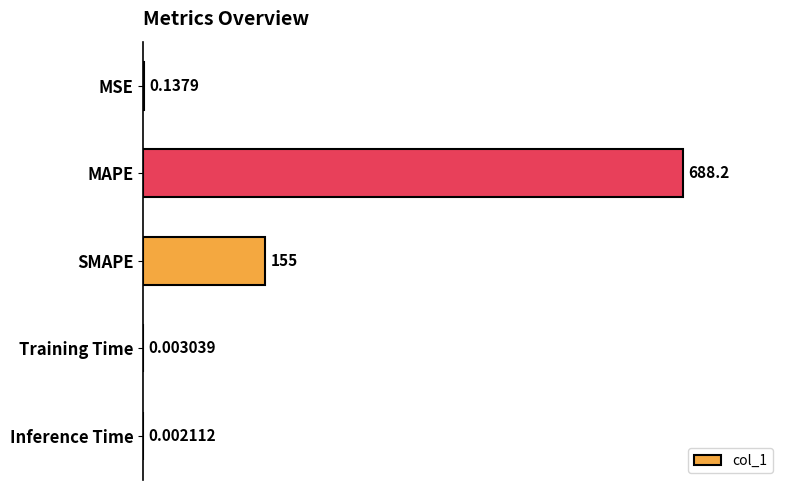

Between SMAPE and Training Time, which is larger?

SMAPE